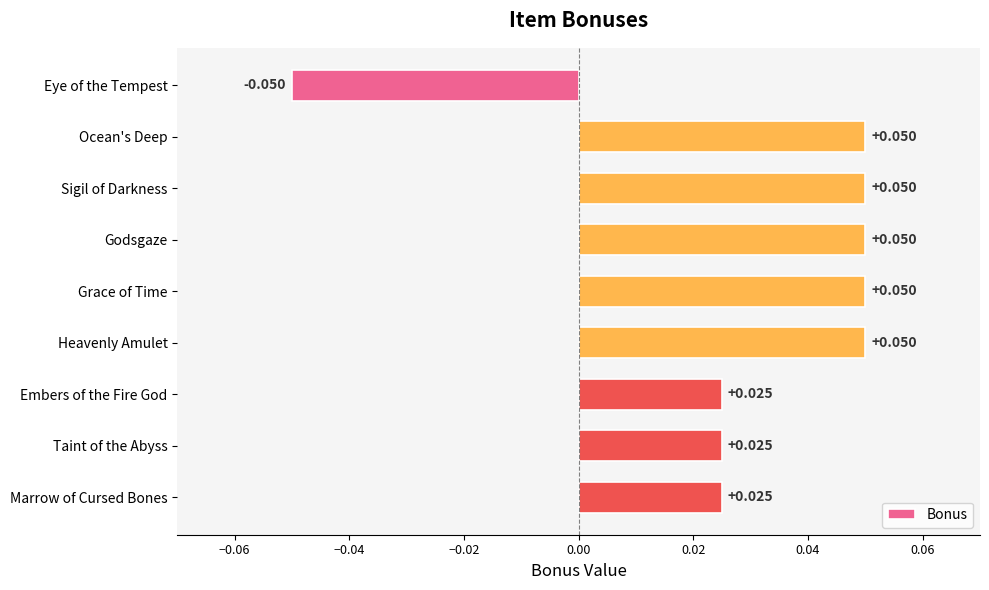

How many bars are there in total?

9